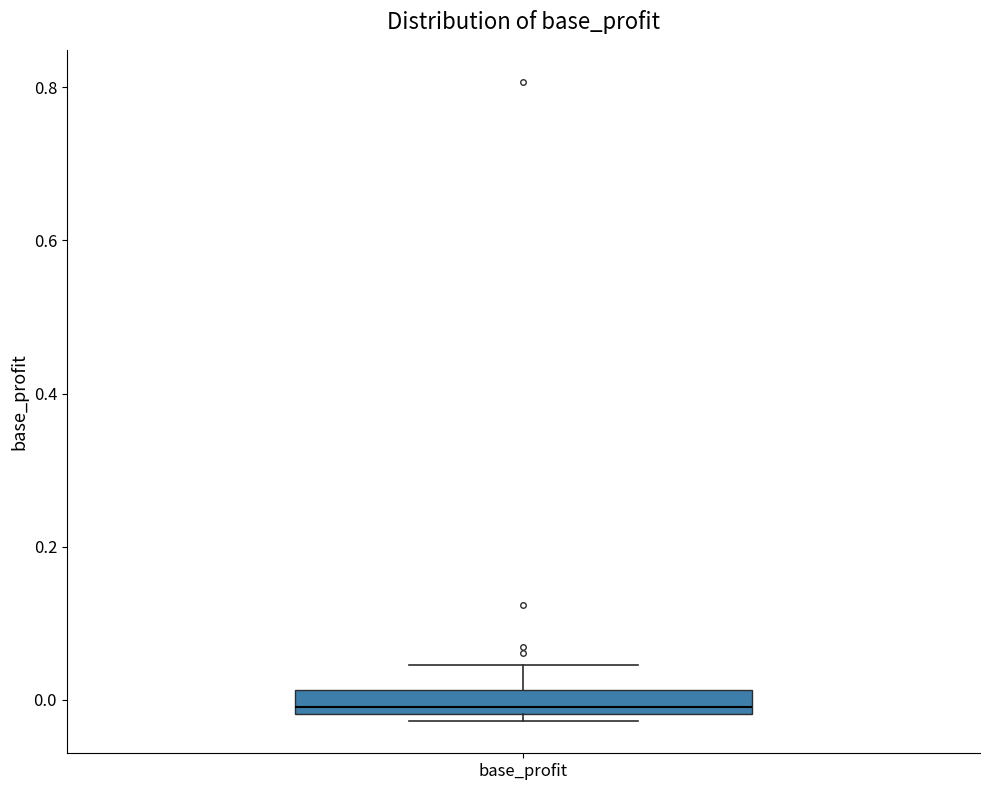

Transcribe this box plot: give where the median line is, the range the box spans, and where the two whiskers end, as read against the y-axis. The values are not printed on the chart, so give them approximately, as read against the axis.

median 0.00, box -0.02 to 0.02, whiskers -0.02 (just below the box's lower edge) to 0.04